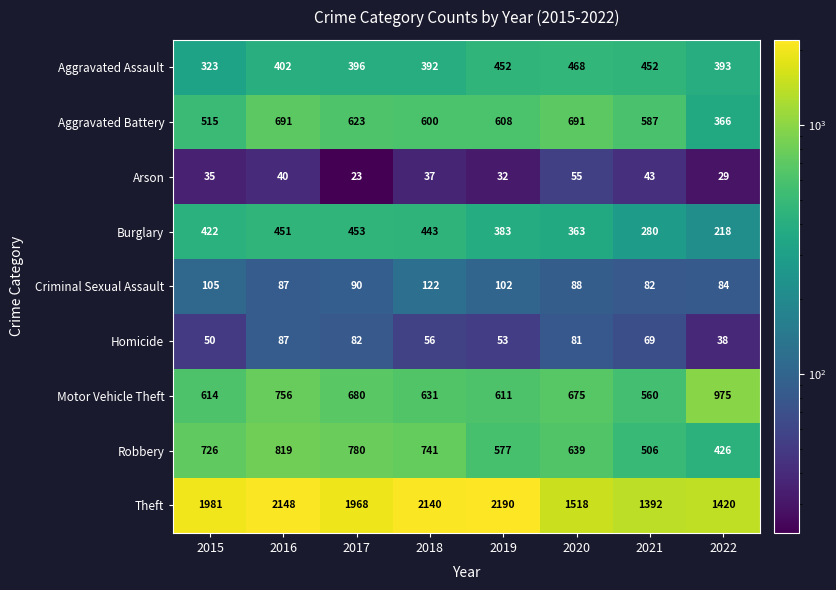

What is the spread (max minus min) of values at 2017?

1945